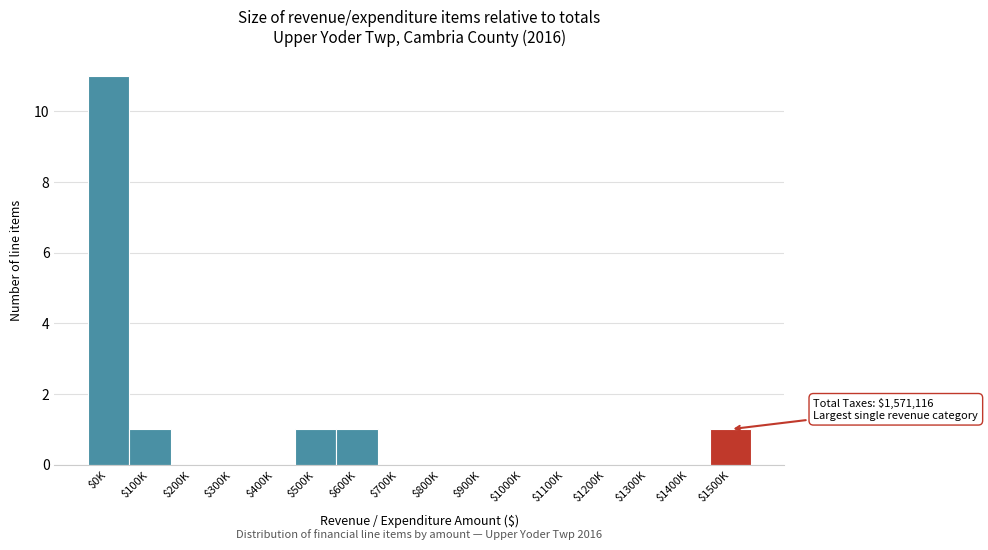

Is it true that the value at $1400K is 0?

True